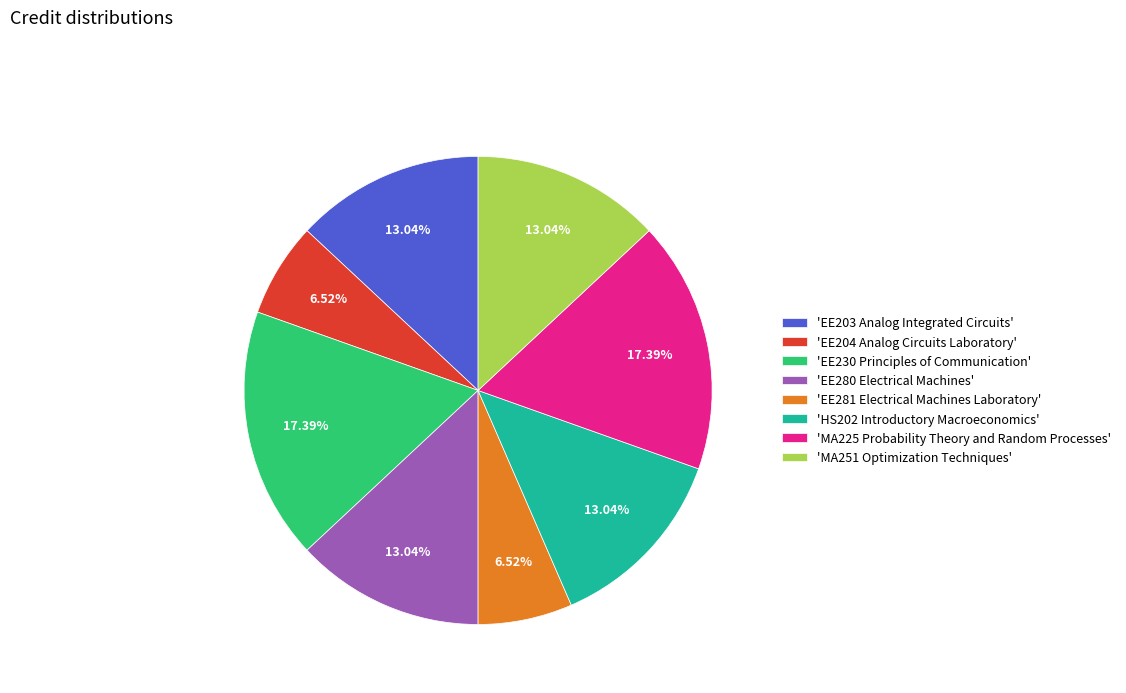

Does 'MA225 Probability Theory and Random Processes' represent more than half of the total?

No